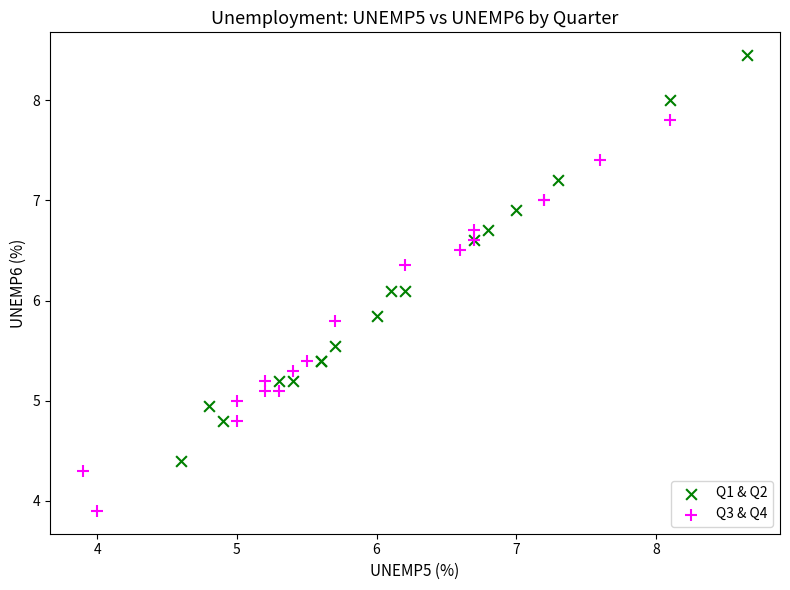

Which series reaches the maximum Y coordinate?

Q1 & Q2